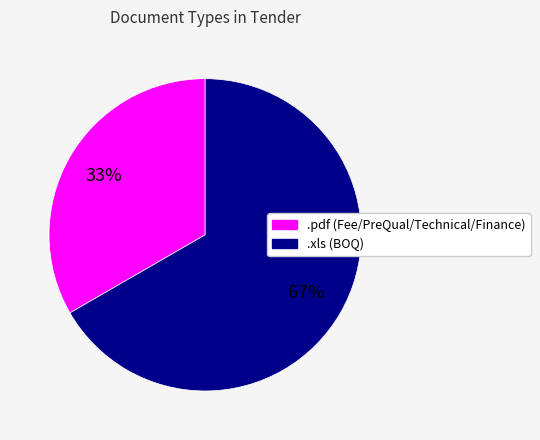

Which slice represents more than half of the pie?

.xls (BOQ)